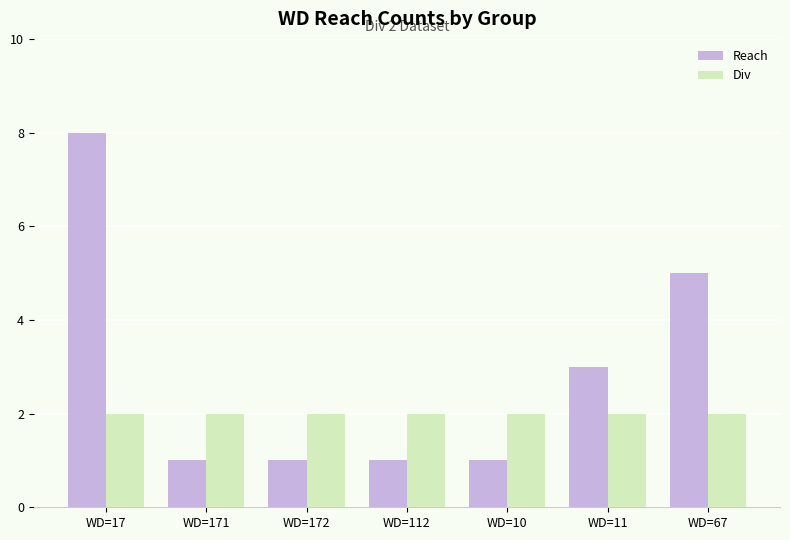

Rank the series by their maximum value, from lowest to highest.

Div, Reach